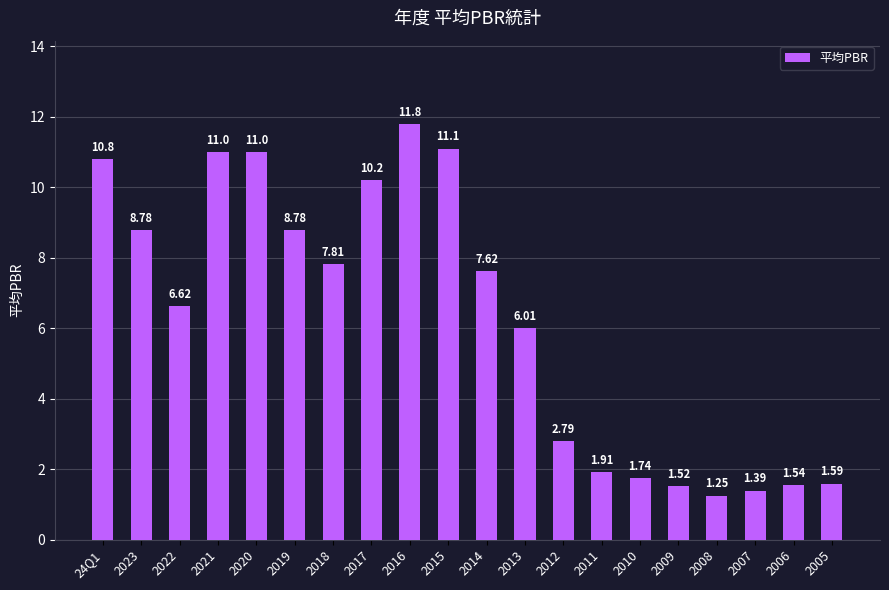

What is the label of the 6th bar from the left?

2019